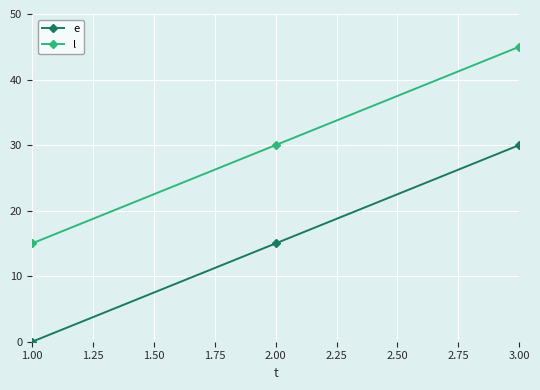

How many data points does each series have?

3